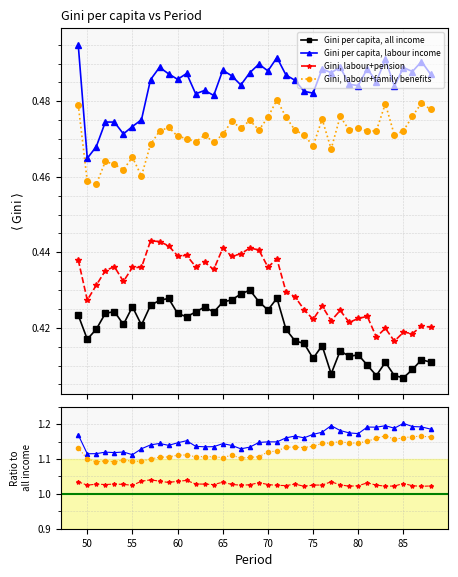

Which series has the widest spread of values?

Gini per capita, labour income